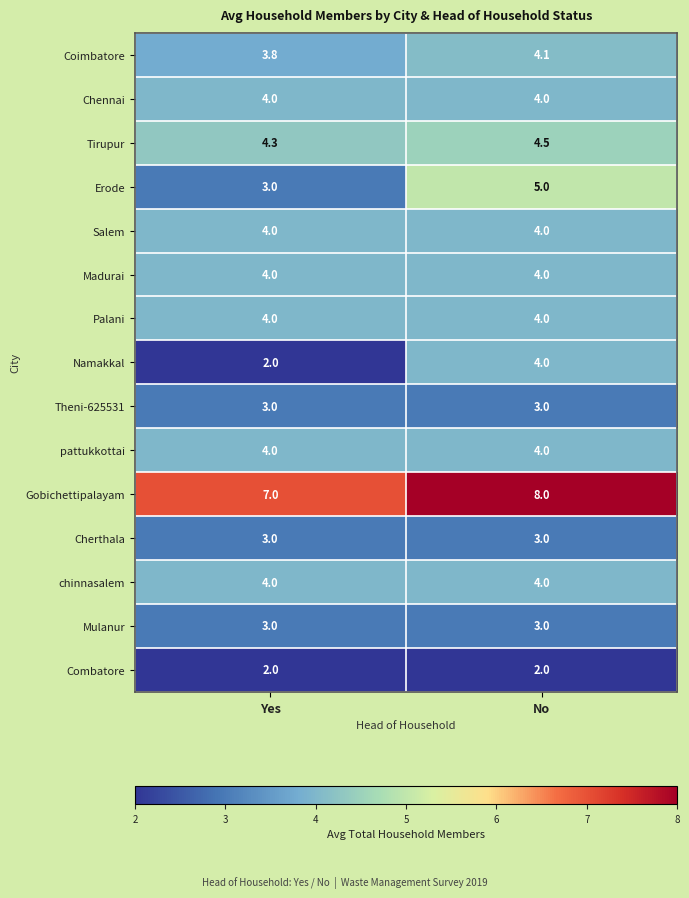

Read the Theni-625531 value at No.

3.0